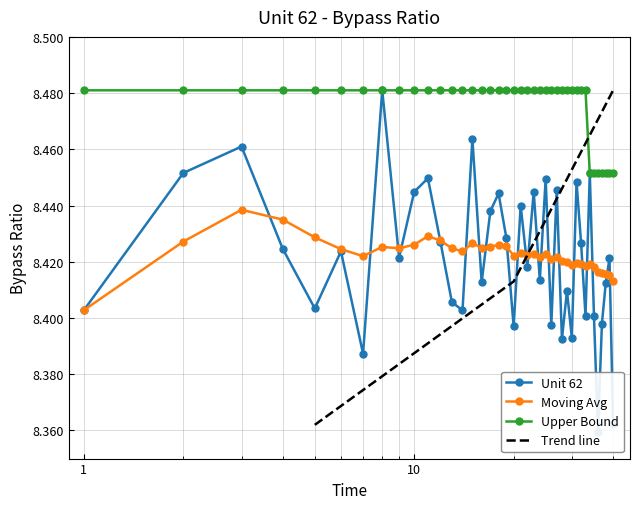

Between 26 and 28, which is larger?

26